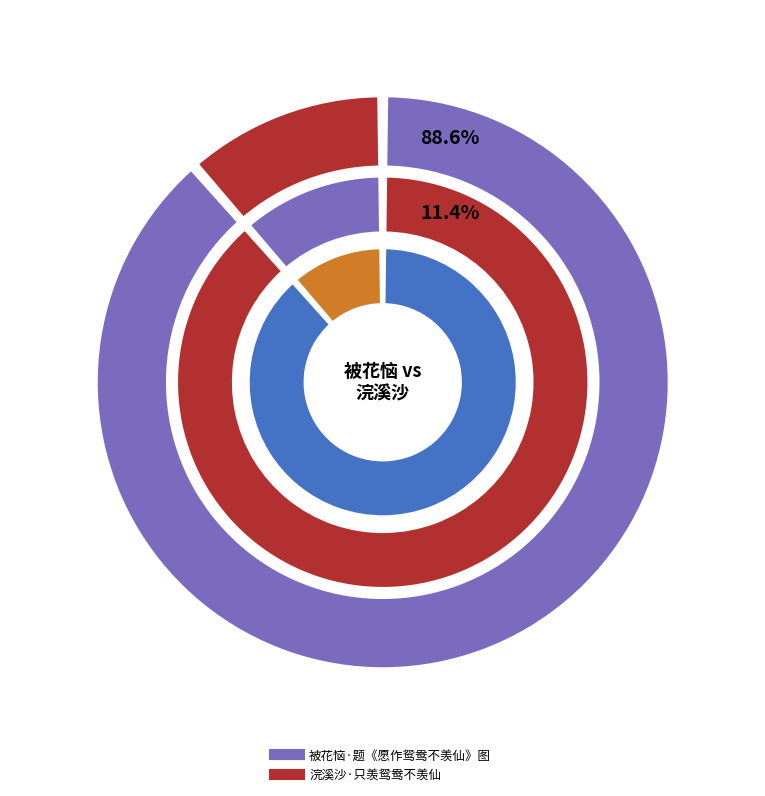

What percentage is the 被花恼·题《愿作鸳鸯不羡仙》图 slice, to the nearest percent?

89%